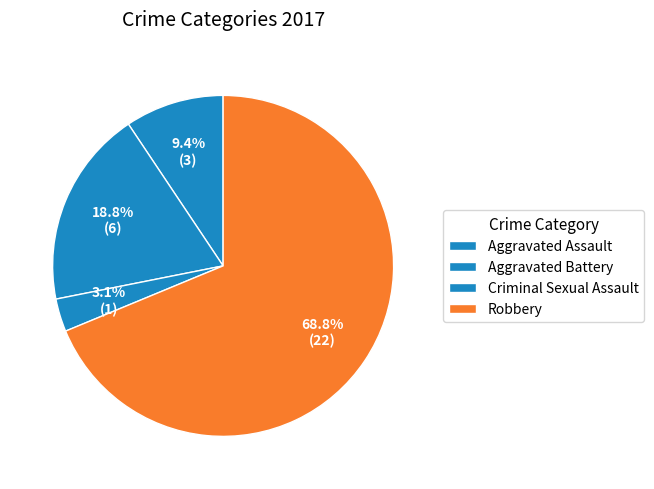

How many slices are in this pie chart?

4